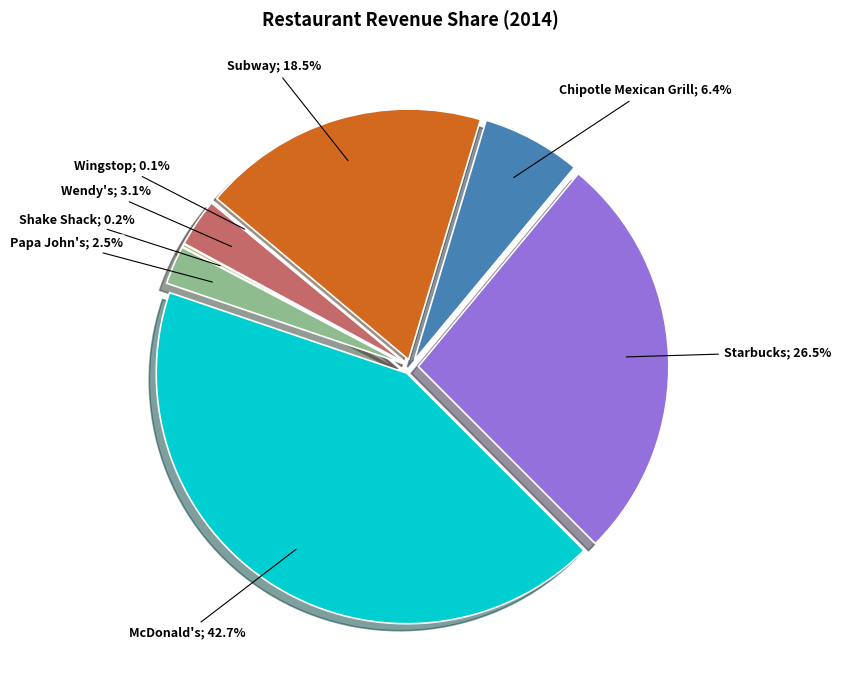

Is Wingstop the majority of the pie?

No